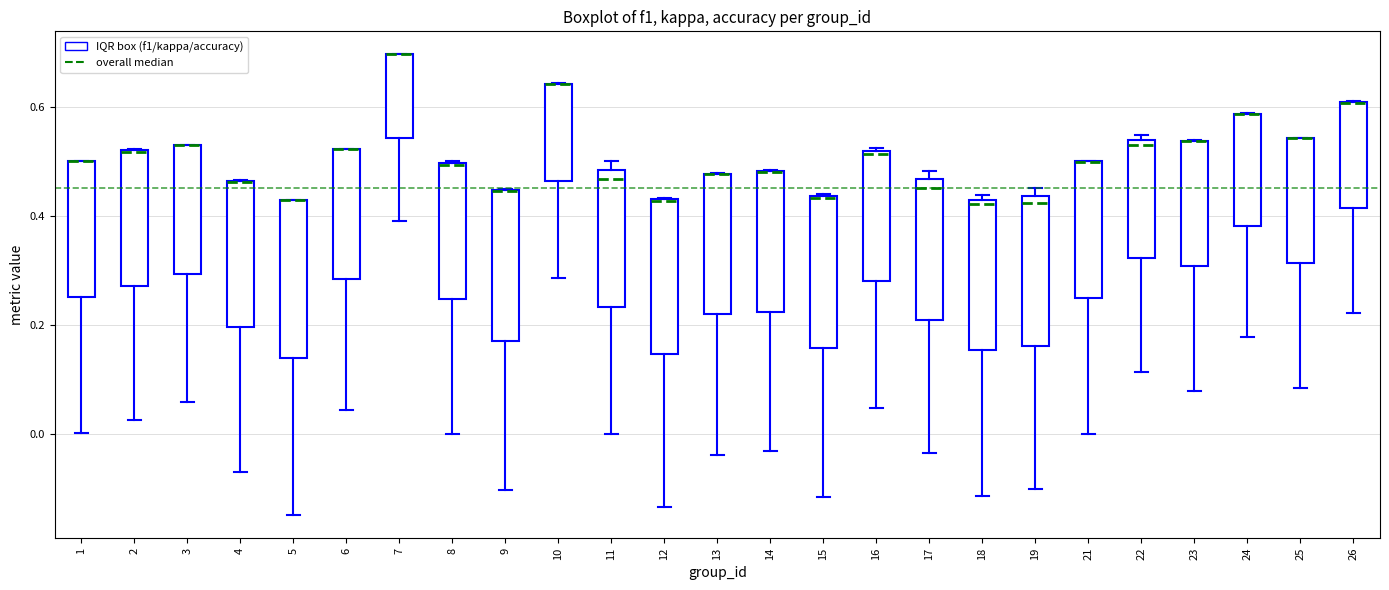

Reading left to right, transcribe this box plot: for each box, give where its median line is, the range the box spans, and where its two whiskers end, as read against the y-axis. The values are not printed on the chart, so give them approximately, as read against the axis.

1: median 0.50 (drawn on the box's upper edge), box 0.26 to 0.50, whiskers 0.00 to 0.50
2: median 0.52 (drawn on the box's upper edge), box 0.28 to 0.52, whiskers 0.02 to 0.52
3: median 0.52 (drawn on the box's upper edge), box 0.30 to 0.52, whiskers 0.06 to 0.52
4: median 0.46 (drawn on the box's upper edge), box 0.20 to 0.46, whiskers -0.06 to 0.46
5: median 0.42 (drawn on the box's upper edge), box 0.14 to 0.42, whiskers -0.14 to 0.42
6: median 0.52 (drawn on the box's upper edge), box 0.28 to 0.52, whiskers 0.04 to 0.52
7: median 0.70 (drawn on the box's upper edge), box 0.54 to 0.70, whiskers 0.40 to 0.70
8: median 0.50 (drawn on the box's upper edge), box 0.24 to 0.50, whiskers 0.00 to 0.50
9: median 0.44 (drawn on the box's upper edge), box 0.18 to 0.44, whiskers -0.10 to 0.44
10: median 0.64 (drawn on the box's upper edge), box 0.46 to 0.64, whiskers 0.28 to 0.64
11: median 0.46, box 0.24 to 0.48, whiskers 0.00 to 0.50
12: median 0.42 (drawn on the box's upper edge), box 0.14 to 0.44, whiskers -0.14 to 0.44
13: median 0.48 (drawn on the box's upper edge), box 0.22 to 0.48, whiskers -0.04 to 0.48
14: median 0.48 (drawn on the box's upper edge), box 0.22 to 0.48, whiskers -0.04 to 0.48
15: median 0.44 (drawn on the box's upper edge), box 0.16 to 0.44, whiskers -0.12 to 0.44
16: median 0.52, box 0.28 to 0.52, whiskers 0.04 to 0.52
17: median 0.46 (just below the box's upper edge), box 0.20 to 0.46, whiskers -0.04 to 0.48
18: median 0.42 (just below the box's upper edge), box 0.16 to 0.42, whiskers -0.12 to 0.44
19: median 0.42, box 0.16 to 0.44, whiskers -0.10 to 0.46
21: median 0.50 (drawn on the box's upper edge), box 0.24 to 0.50, whiskers 0.00 to 0.50
22: median 0.52, box 0.32 to 0.54, whiskers 0.12 to 0.54 (just above the box's upper edge)
23: median 0.54 (drawn on the box's upper edge), box 0.30 to 0.54, whiskers 0.08 to 0.54
24: median 0.58 (drawn on the box's upper edge), box 0.38 to 0.58, whiskers 0.18 to 0.58
25: median 0.54 (drawn on the box's upper edge), box 0.32 to 0.54, whiskers 0.08 to 0.54
26: median 0.60 (drawn on the box's upper edge), box 0.42 to 0.60, whiskers 0.22 to 0.62